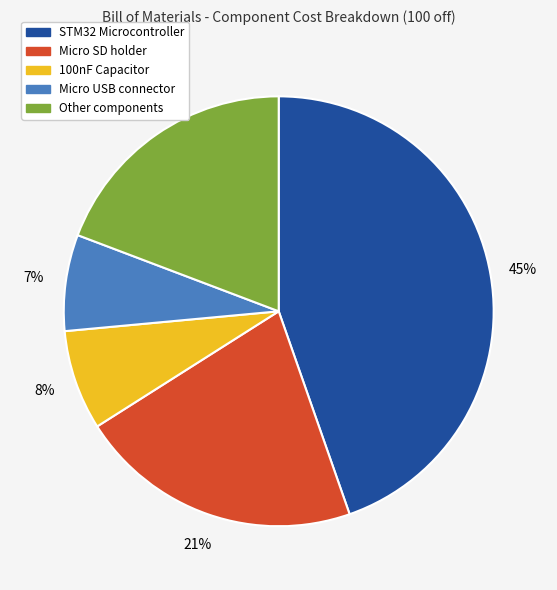

To the nearest percent, what is the average slice percentage?

20%